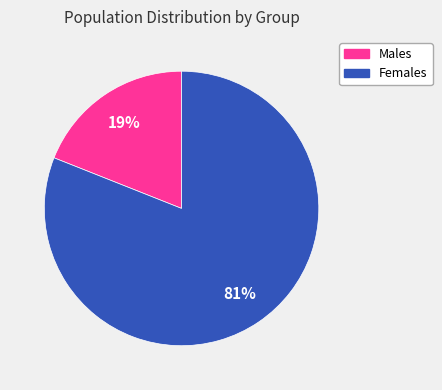

To the nearest percent, what is the difference between the largest and smallest slice percentages?

62%